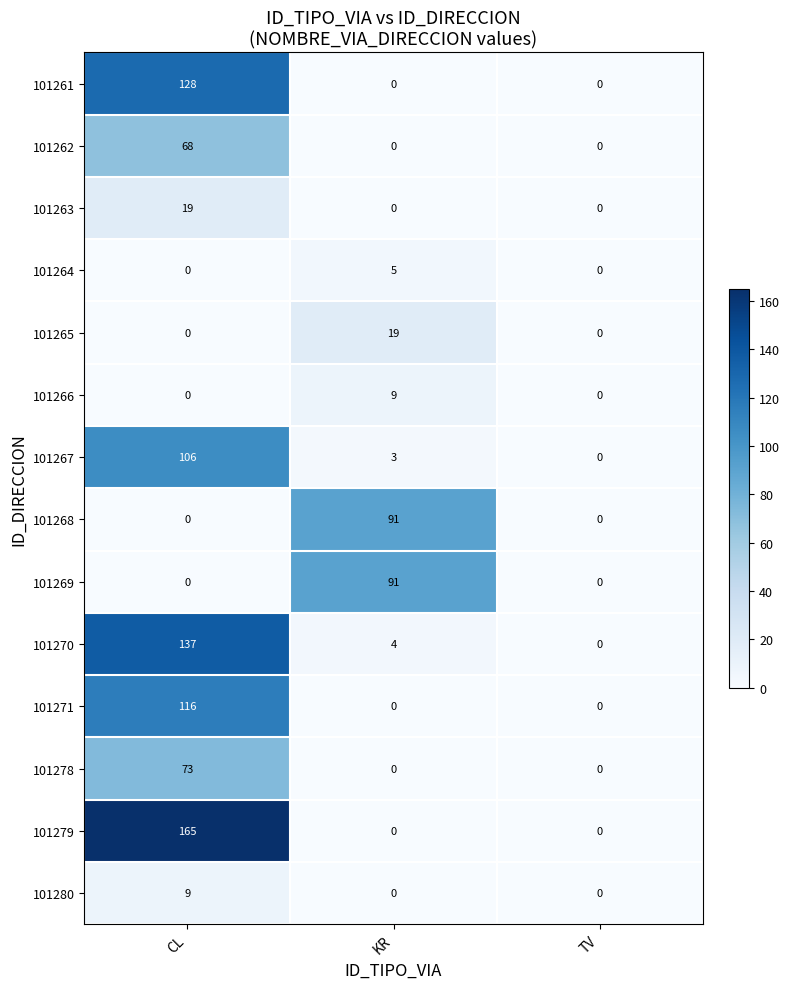

Which series has the widest spread of values?

101279